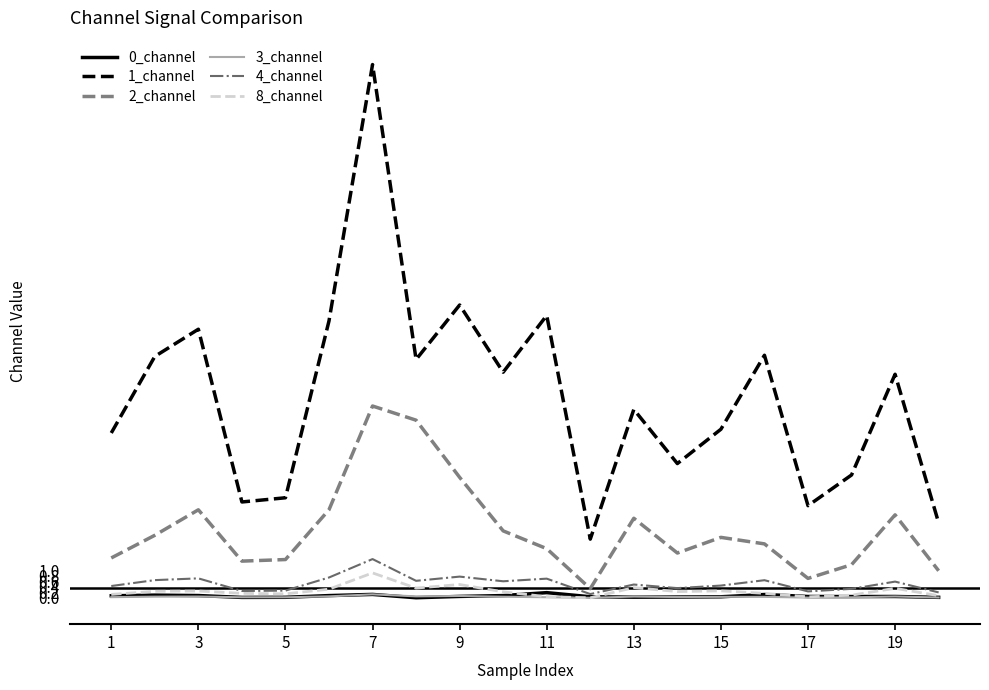

Which series has the largest total across all categories?

1_channel